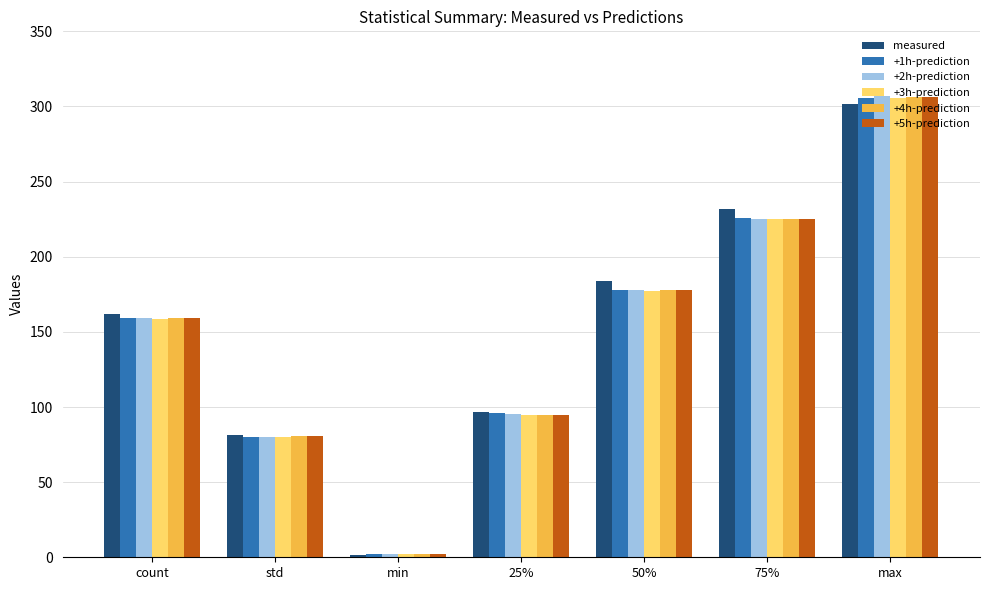

Which label corresponds to the largest value in the chart?

max